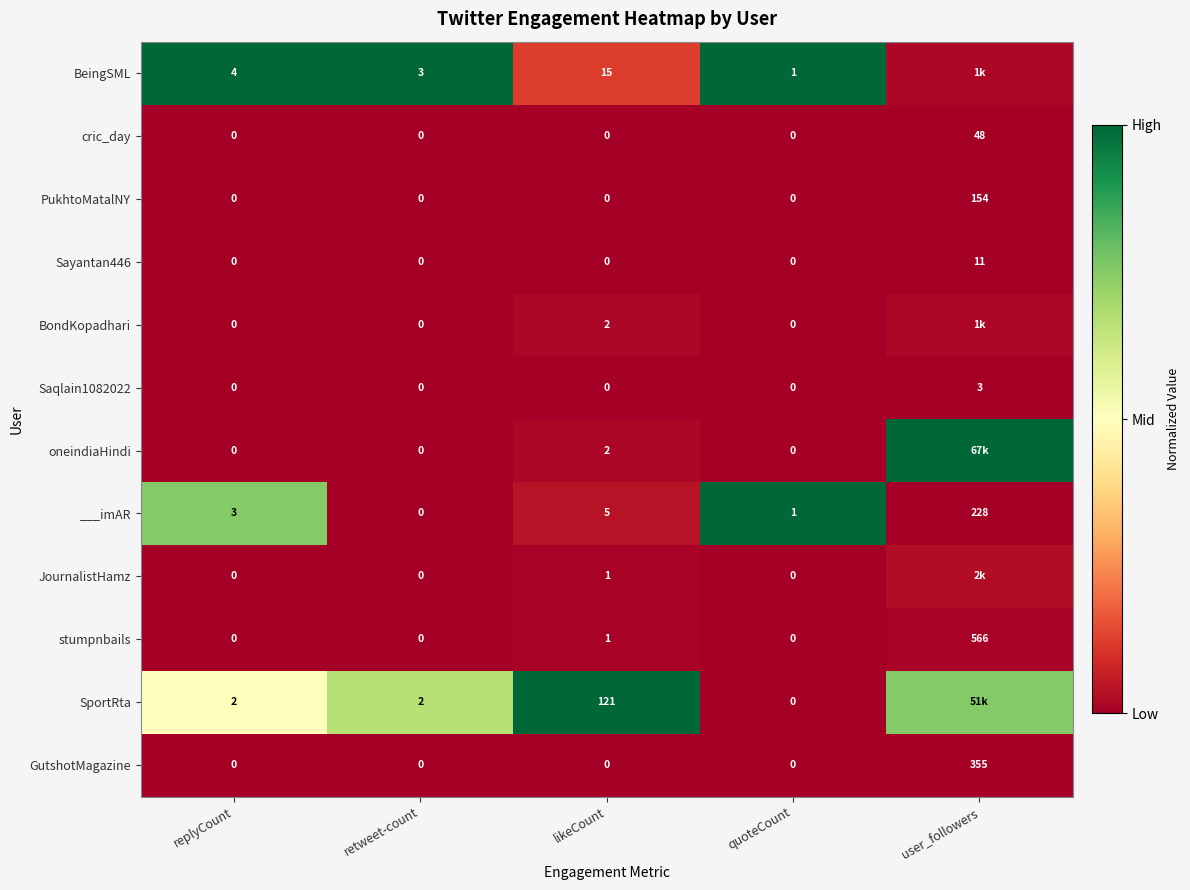

Which series changed the most between replyCount and quoteCount?

BeingSML